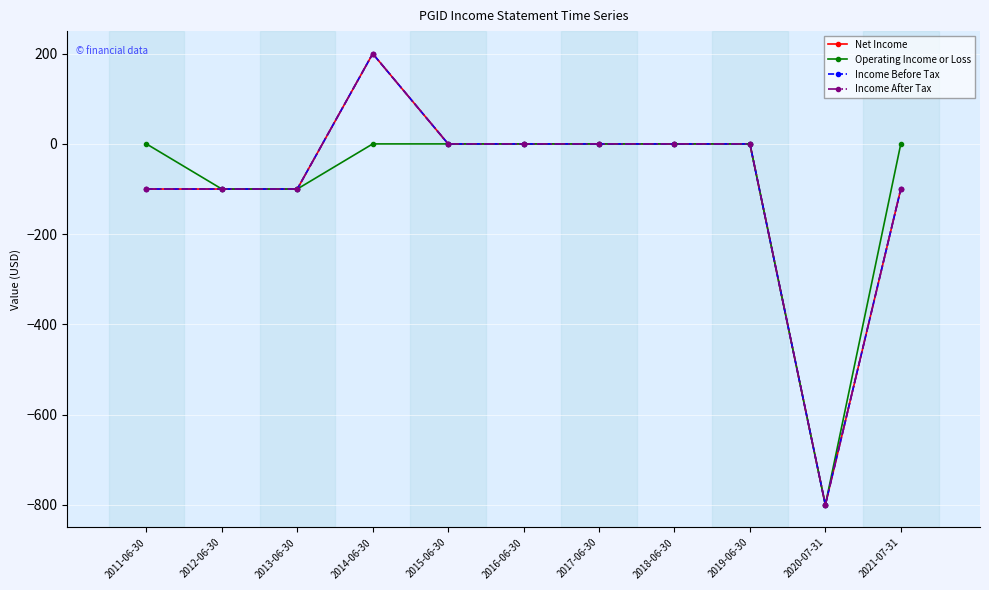

At which category does Net Income reach its first local peak?

2014-06-30